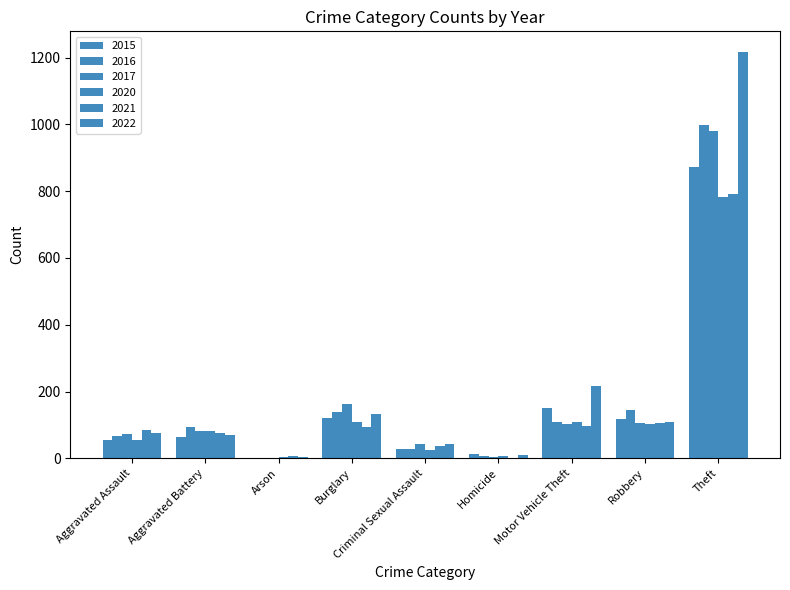

How many groups of bars are there?

9